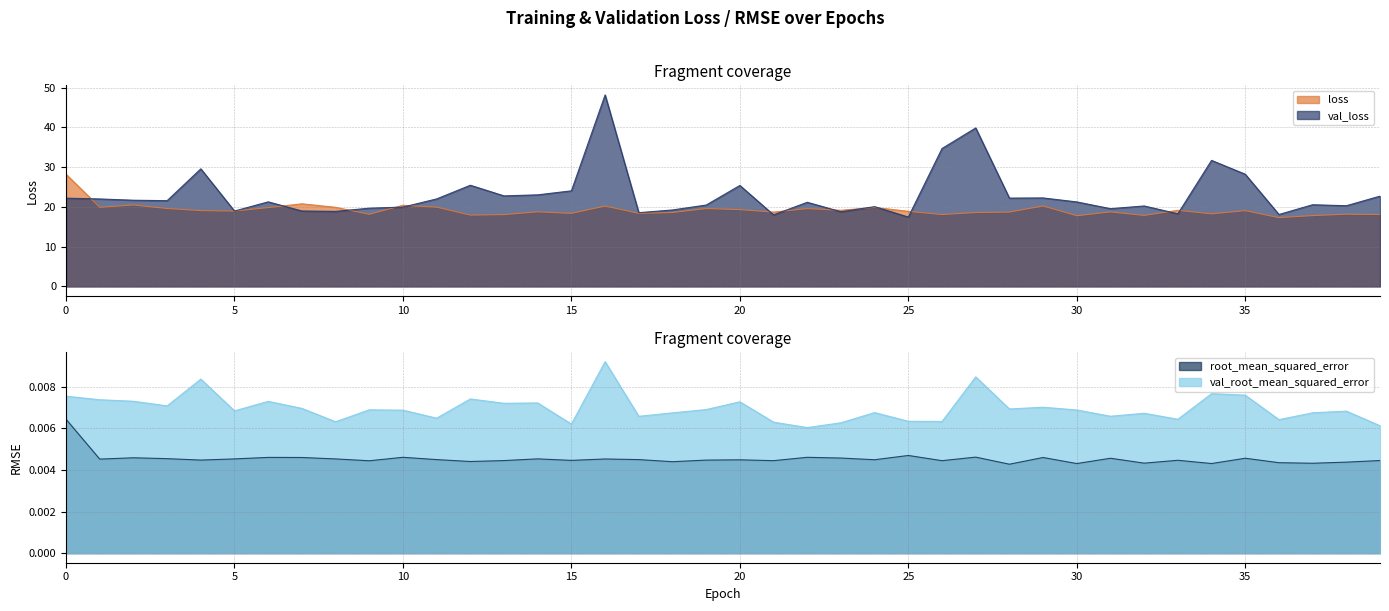

Reading left to right, list all the values displayed in this chart.

loss: 28.2	19.9	20.5	19.6	19.1	19.0	19.8	20.8	19.9	18.1	20.4	20.0	17.9	18.1	18.8	18.4	20.2	18.4	18.6	19.6	19.3	18.7	19.6	19.2	19.9	18.9	18.1	18.6	18.7	20.2	17.8	18.7	17.9	19.2	18.3	19.1	17.3	17.8	18.2	18.1
val_loss: 22.2	22.0	21.7	21.6	29.6	19.0	21.3	19.0	18.9	19.7	20.0	22.0	25.5	22.8	23.0	24.1	48.2	18.6	19.2	20.5	25.4	18.0	21.2	18.8	20.1	17.5	34.7	39.9	22.2	22.3	21.3	19.6	20.2	18.3	31.7	28.2	18.1	20.6	20.3	22.7
root_mean_squared_error: 0.0	0.0	0.0	0.0	0.0	0.0	0.0	0.0	0.0	0.0	0.0	0.0	0.0	0.0	0.0	0.0	0.0	0.0	0.0	0.0	0.0	0.0	0.0	0.0	0.0	0.0	0.0	0.0	0.0	0.0	0.0	0.0	0.0	0.0	0.0	0.0	0.0	0.0	0.0	0.0
val_root_mean_squared_error: 0.0	0.0	0.0	0.0	0.0	0.0	0.0	0.0	0.0	0.0	0.0	0.0	0.0	0.0	0.0	0.0	0.0	0.0	0.0	0.0	0.0	0.0	0.0	0.0	0.0	0.0	0.0	0.0	0.0	0.0	0.0	0.0	0.0	0.0	0.0	0.0	0.0	0.0	0.0	0.0